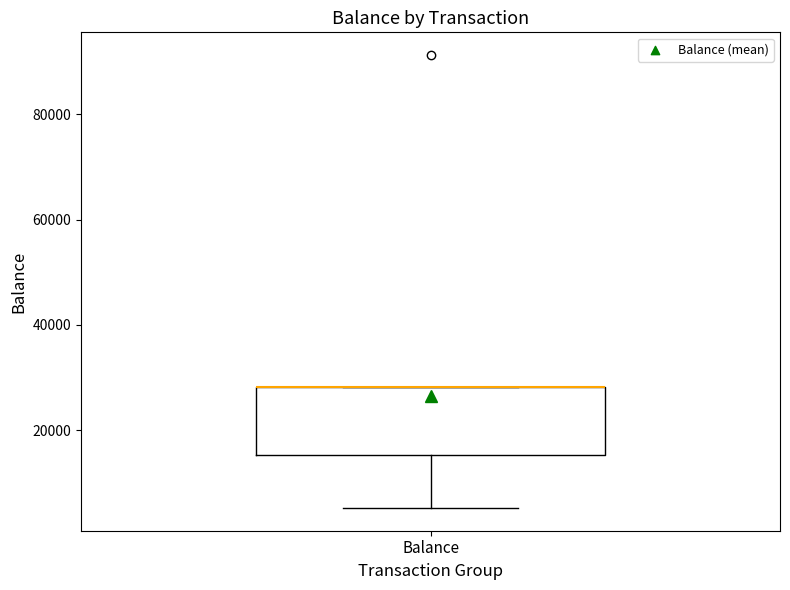

Transcribe this box plot: give where the median line is, the range the box spans, and where the two whiskers end, as read against the y-axis. The values are not printed on the chart, so give them approximately, as read against the axis.

median 28000 (drawn on the box's upper edge), box 16000 to 28000, whiskers 6000 to 28000